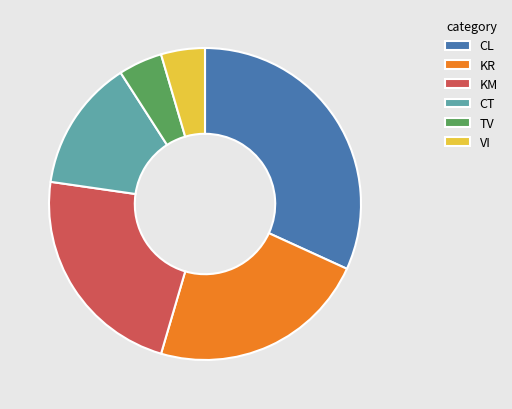

Is the sum of CL and TV greater than half?

No